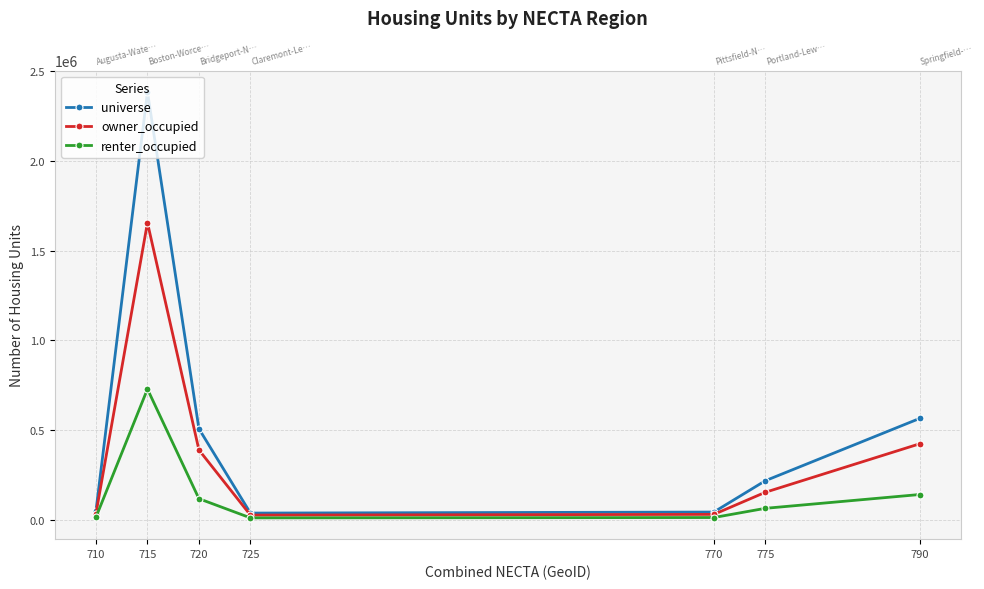

True or false: owner_occupied has more than 1 points higher than both neighbors.

False